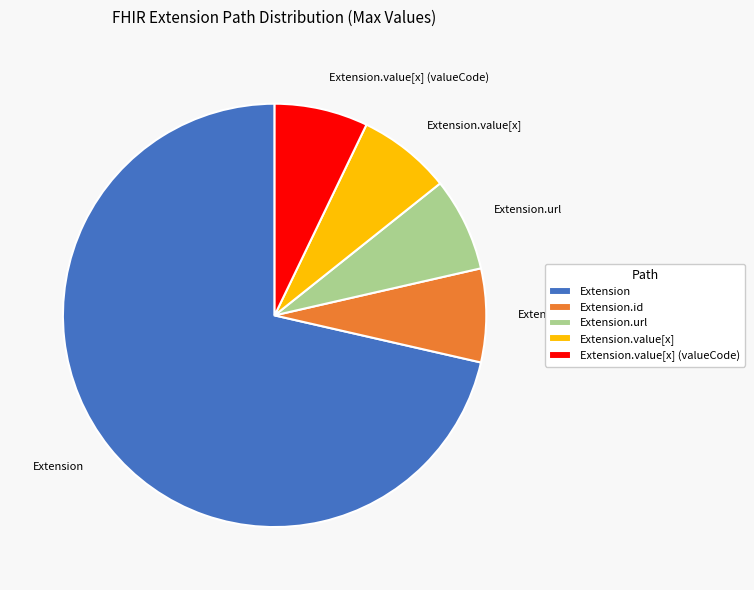

Combined, do Extension.value[x] and Extension.id account for over 50%?

No